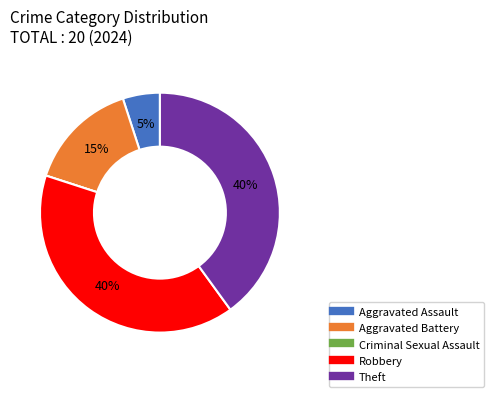

Combined, do Theft and Robbery account for over 50%?

Yes